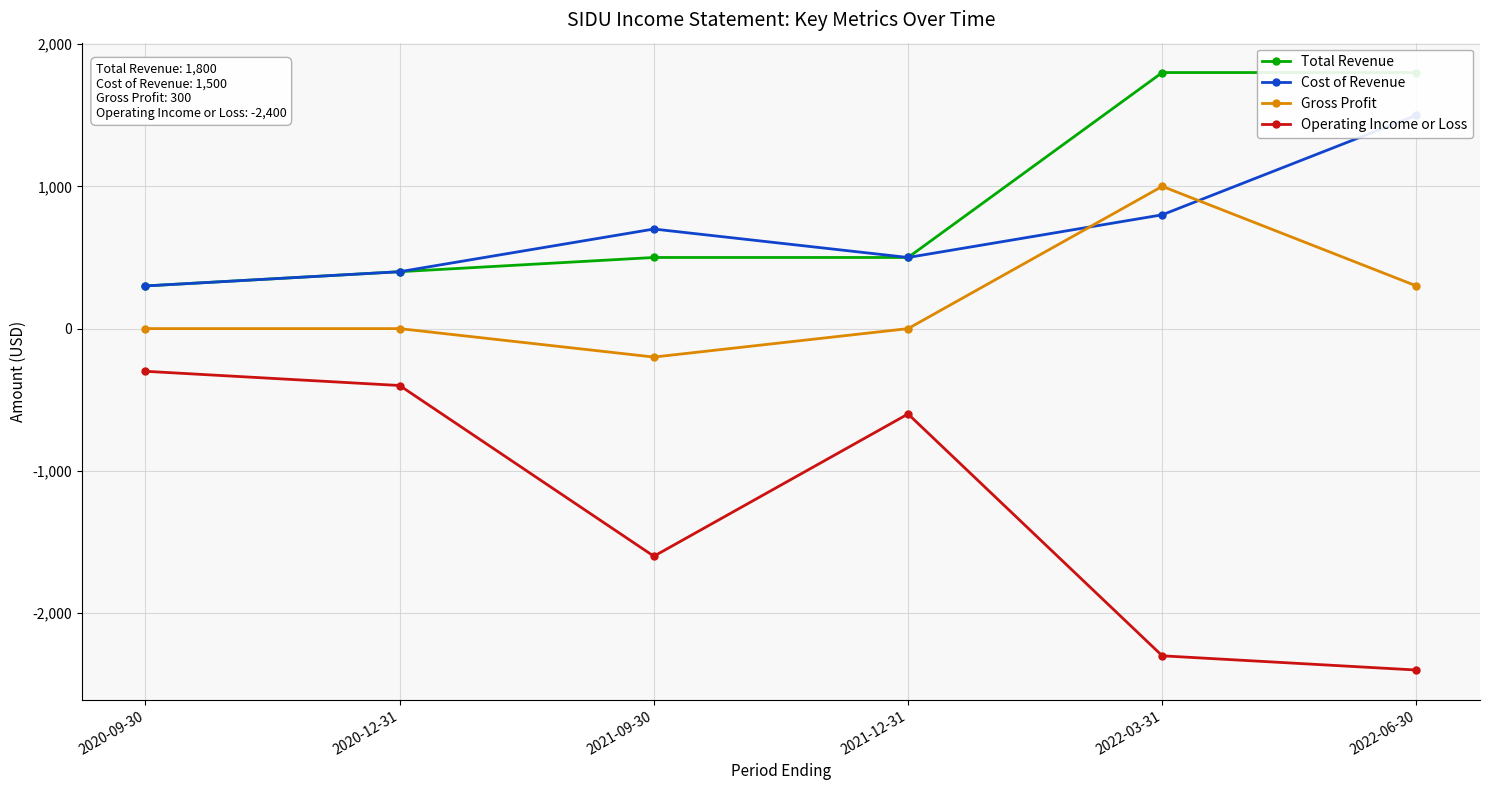

How many interior local peaks does the Operating Income or Loss series have?

1